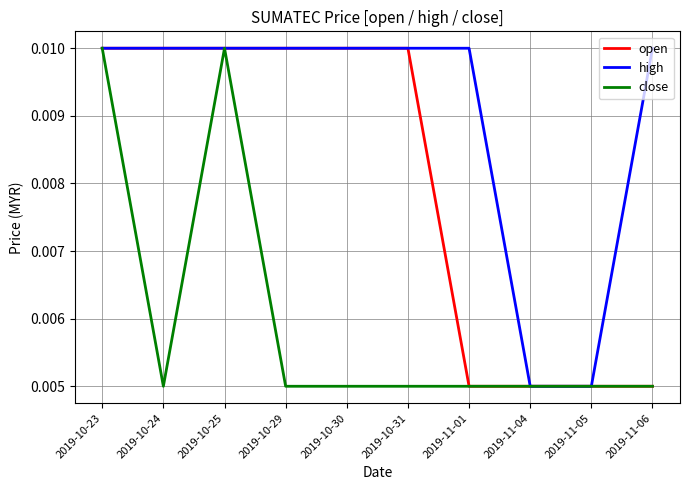

What position from the right is 2019-10-30?

6